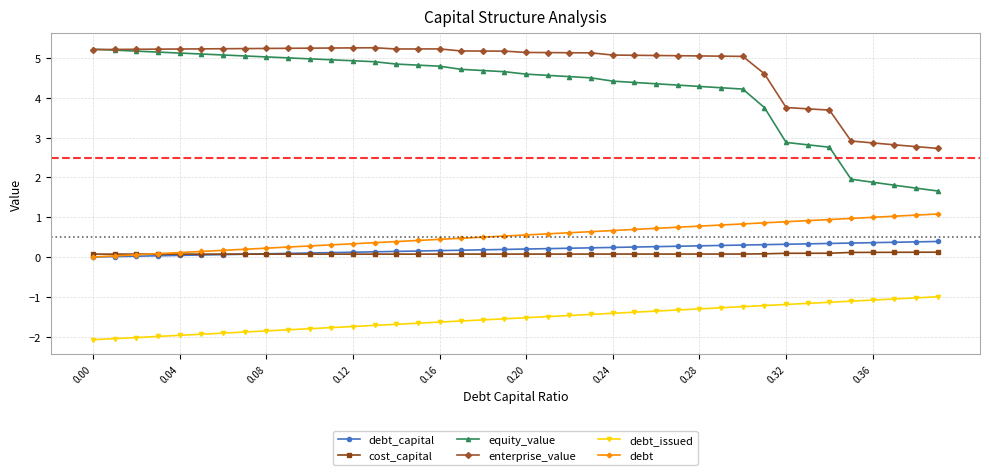

Which series has the largest total across all categories?

enterprise_value